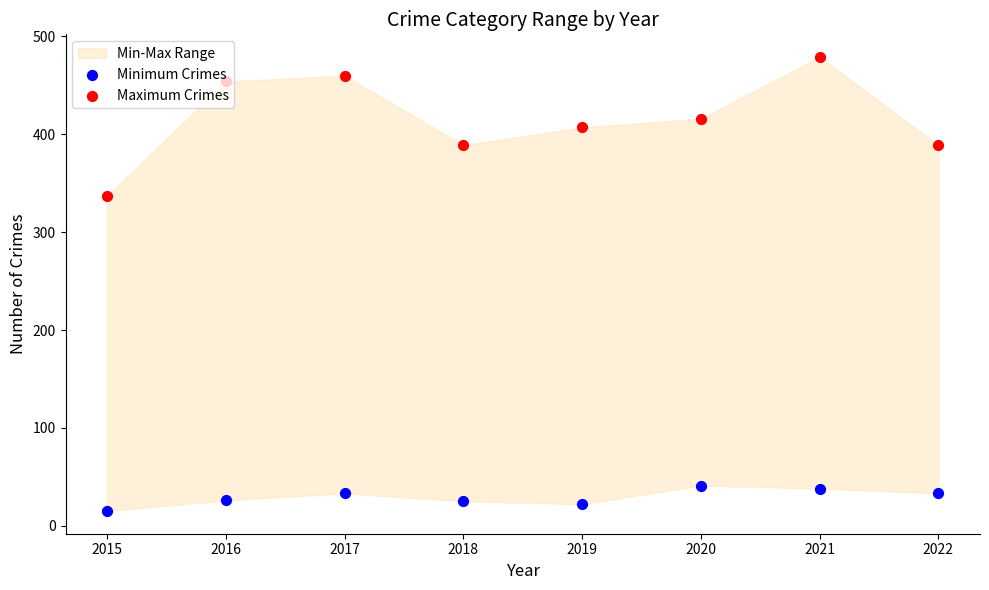

Which series has the widest spread of Y values?

Maximum Crimes